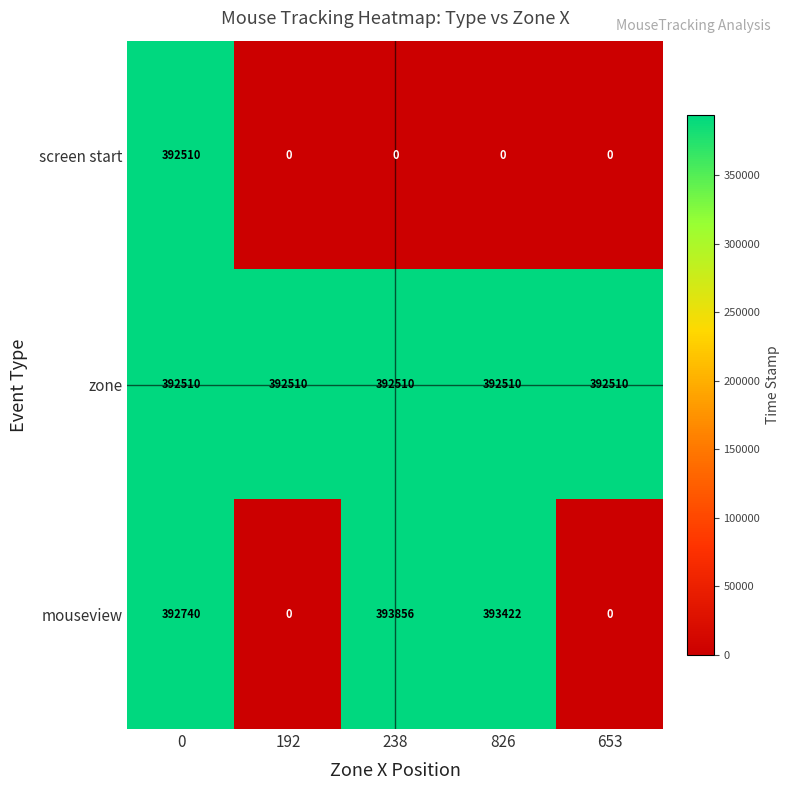

Which series has the largest total across all categories?

zone